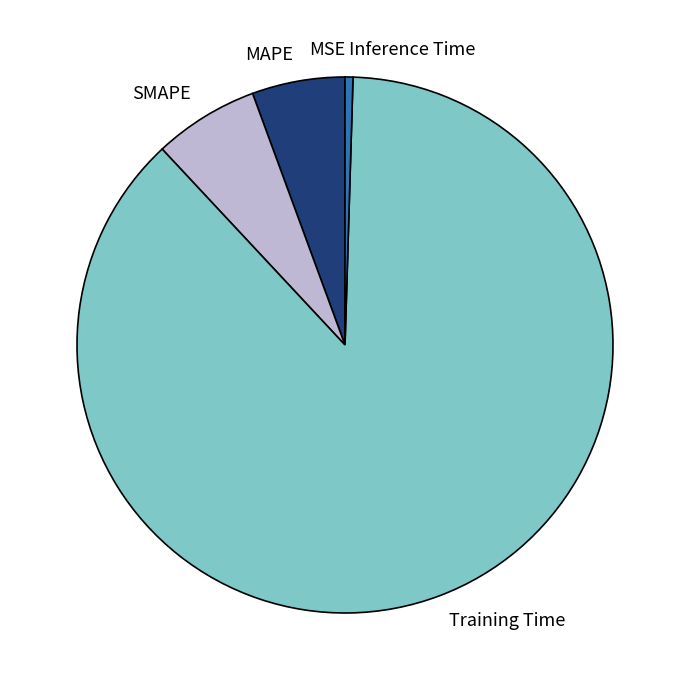

Which has a higher value, Inference Time or MAPE?

MAPE